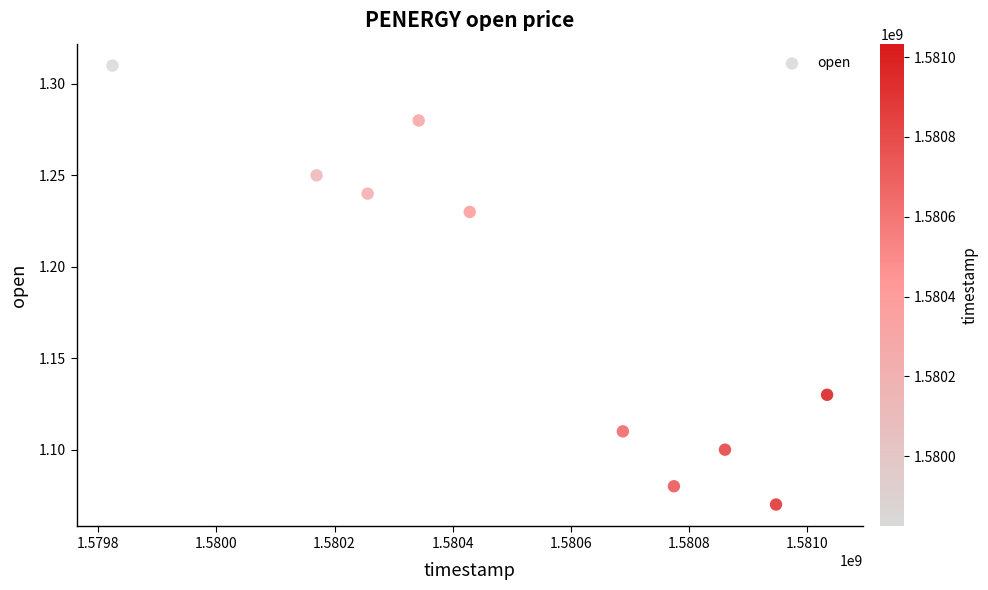

What is the range of X values (max minus min)?

1209600.0